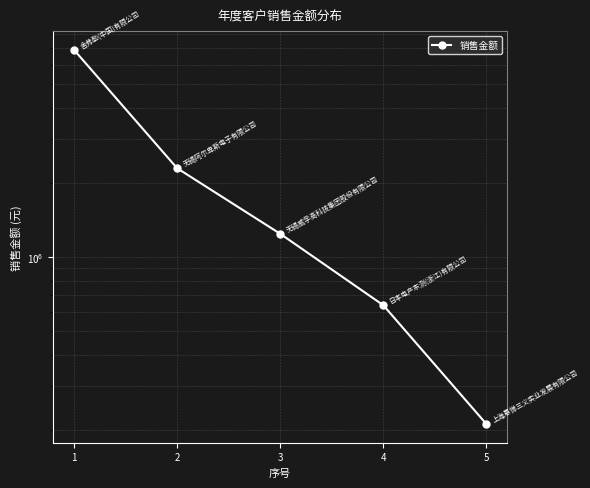

What is the greatest value displayed?

6880205.8